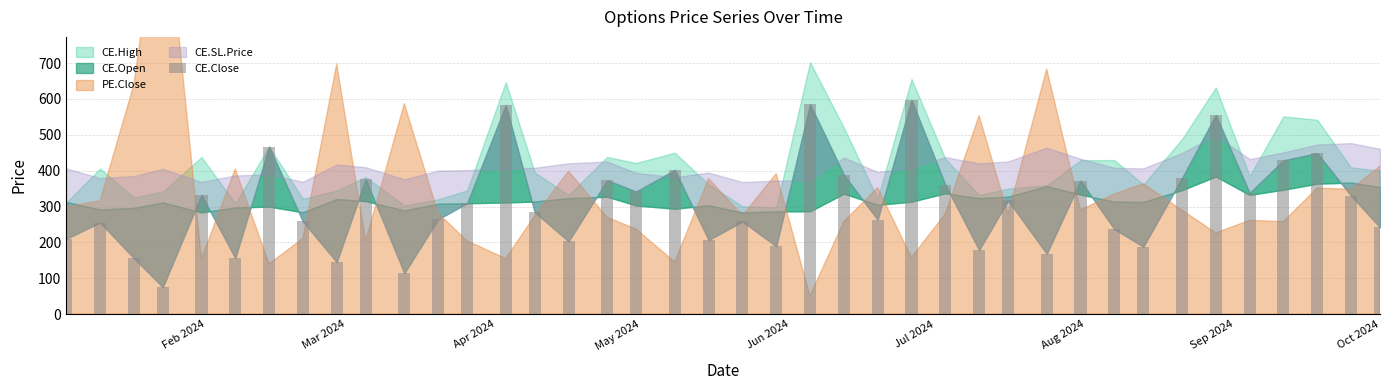

What is the average value?

308.6